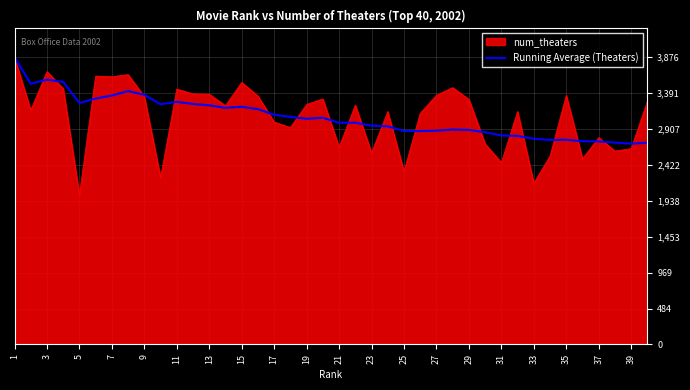

What is the maximum value for num_theaters?

3876